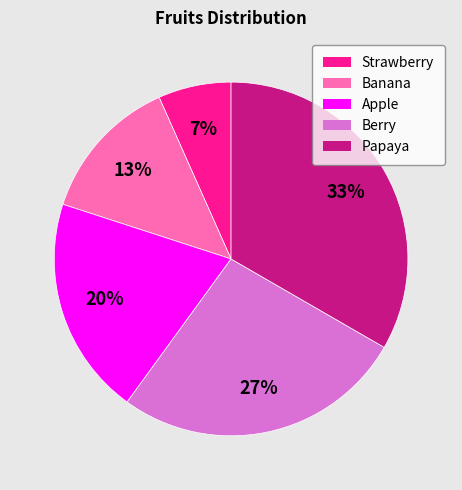

To the nearest percent, what percentage of the pie is Apple?

20%